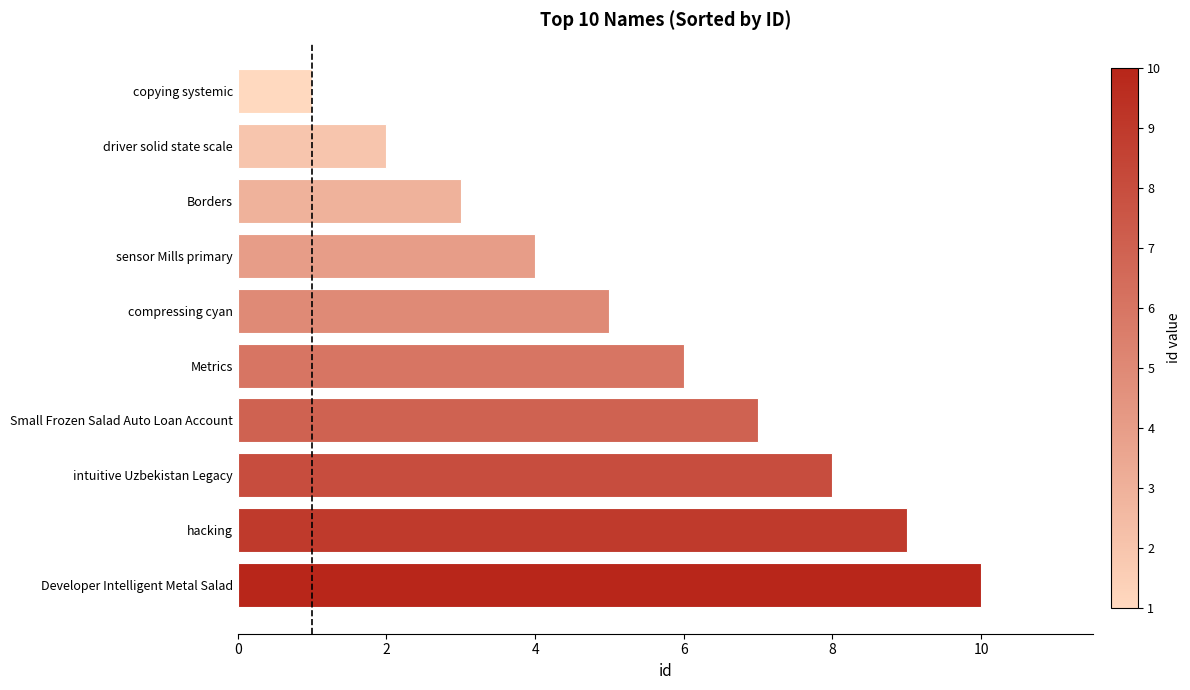

Is it true that the value at Borders is 4?

False